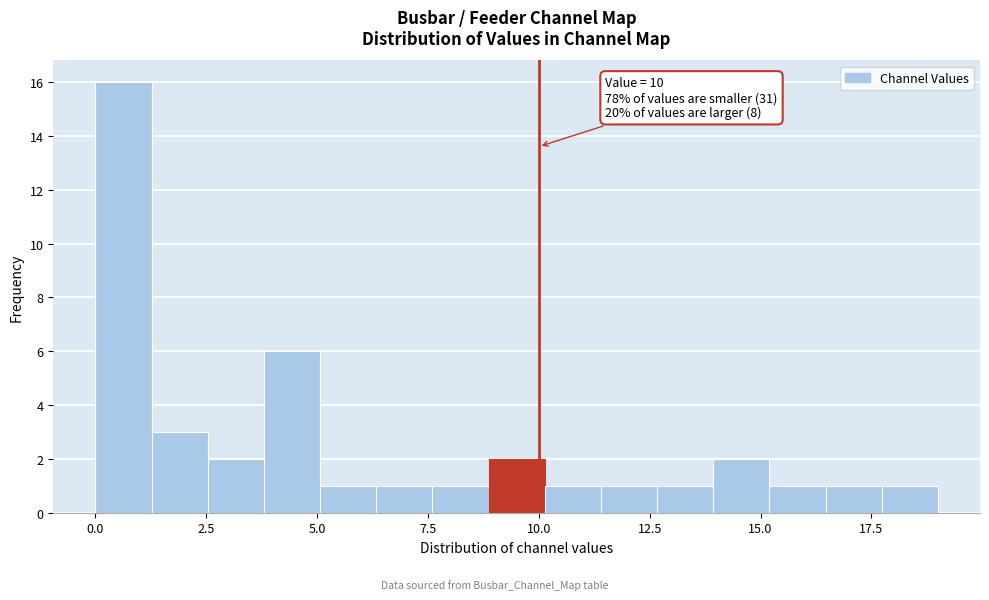

Around what value on the x-axis is the tallest bar? Give the approximate position of its centre, as read against the axis.

0.5